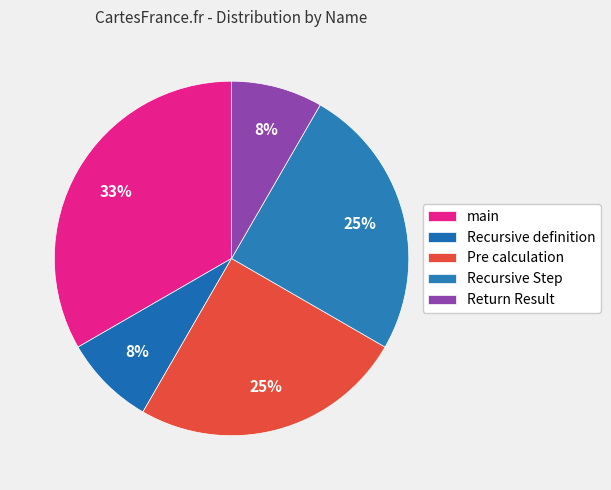

To the nearest percent, what is the difference between the Return Result and main slice percentages?

25%